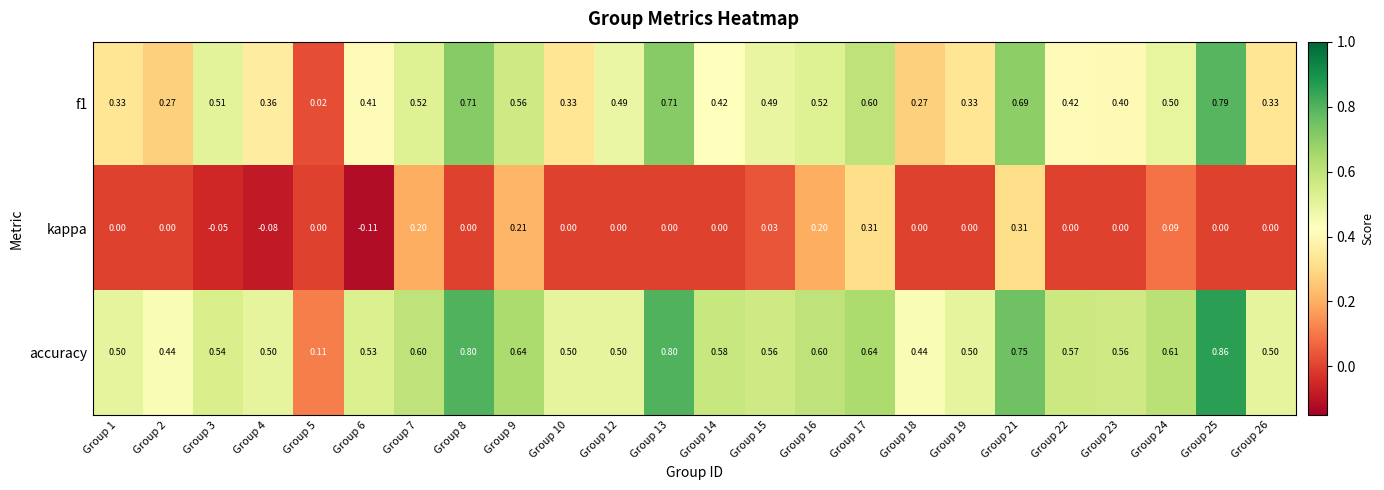

Between Group 21 and Group 24, which series saw the biggest shift?

kappa